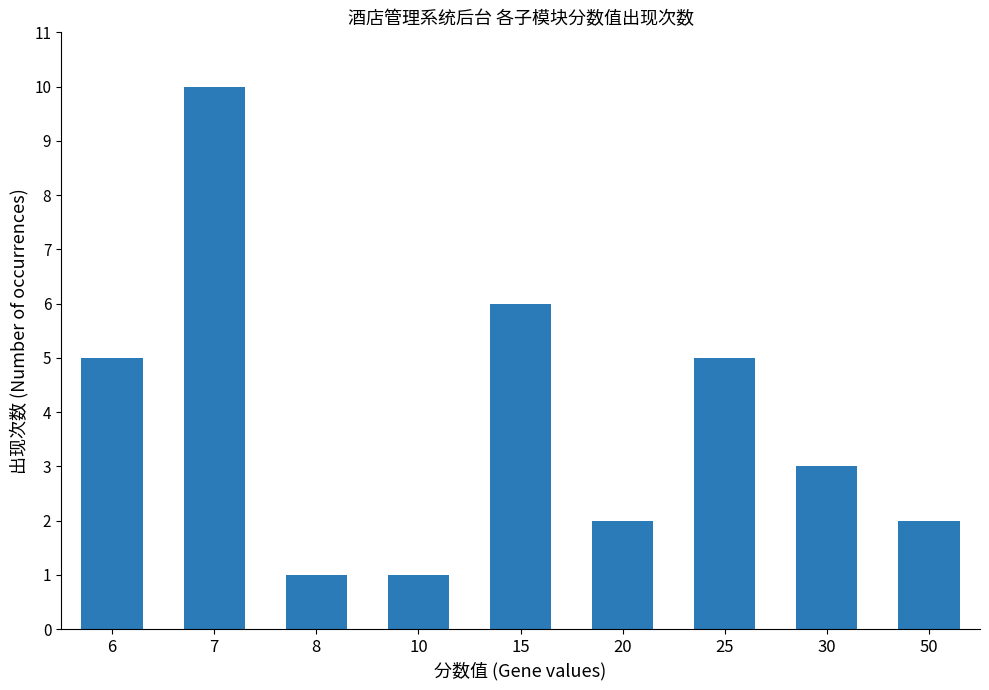

Which label corresponds to the largest value in the chart?

7